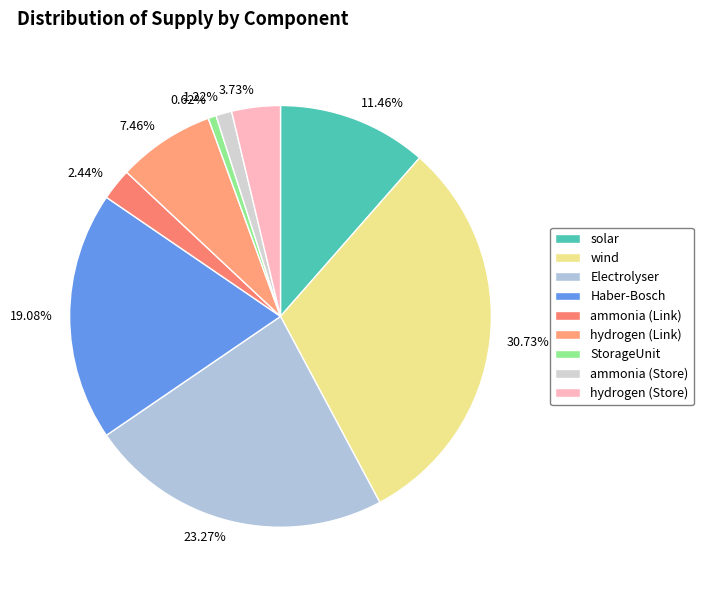

What percentage is the wind slice, to the nearest percent?

31%